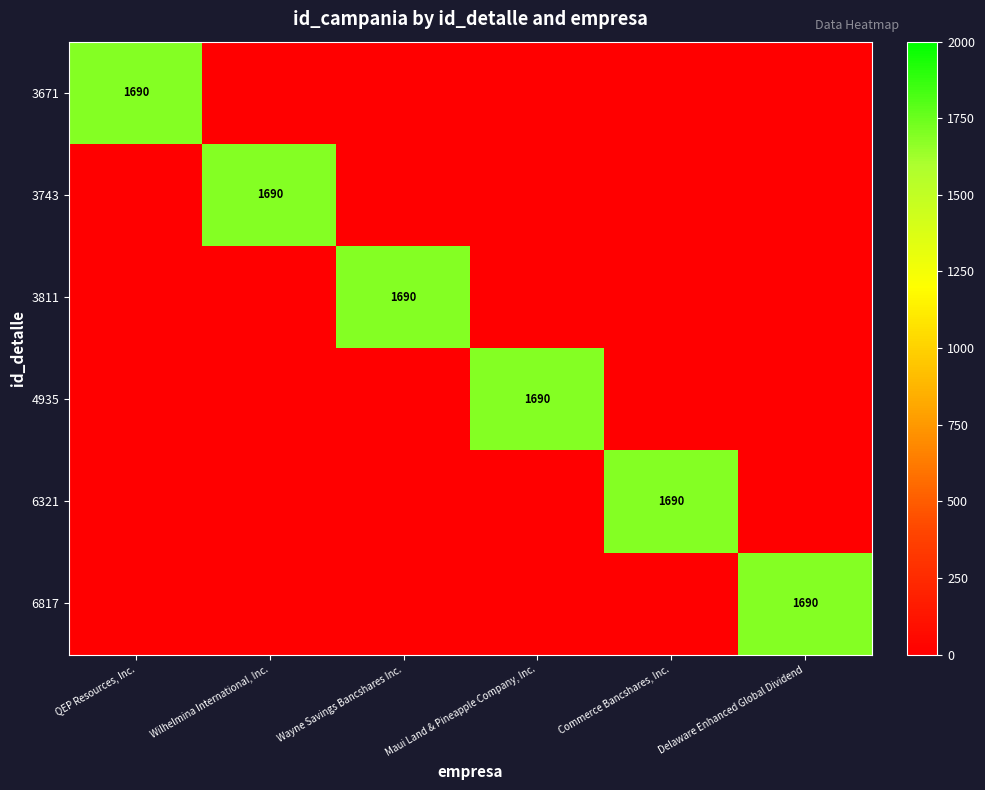

True or false: 4935 has a value of 1690 at Maui Land & Pineapple Company, Inc..

True